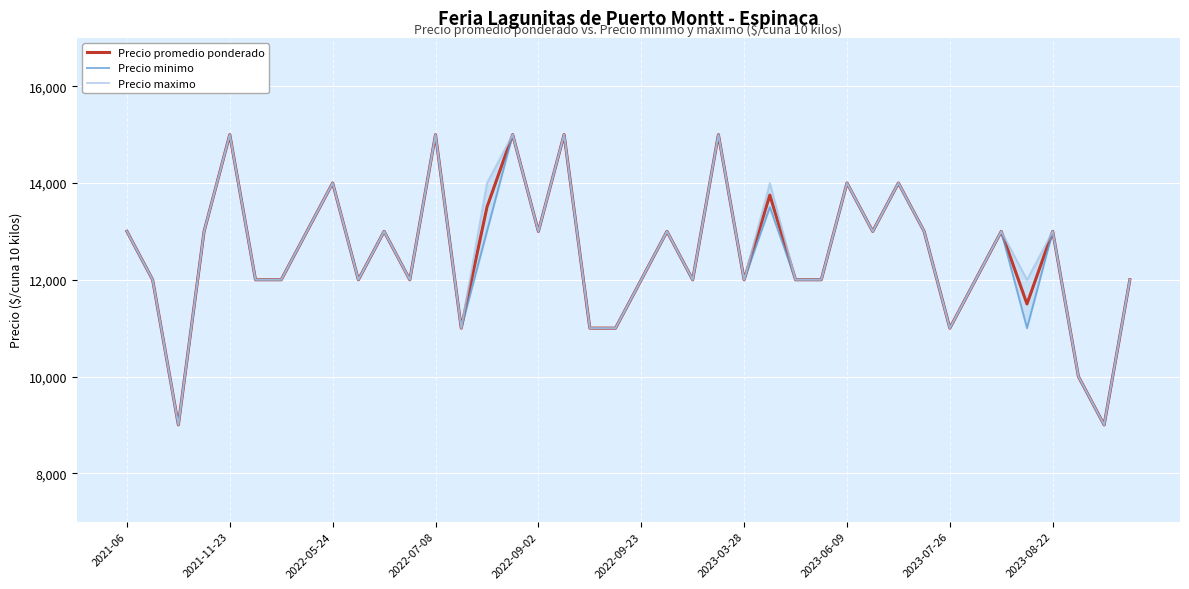

True or false: Precio maximo and Precio minimo cross at least once.

False